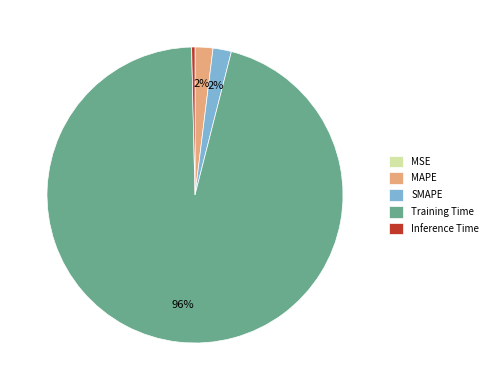

To the nearest percent, what is the combined percentage of Training Time and Inference Time?

96%